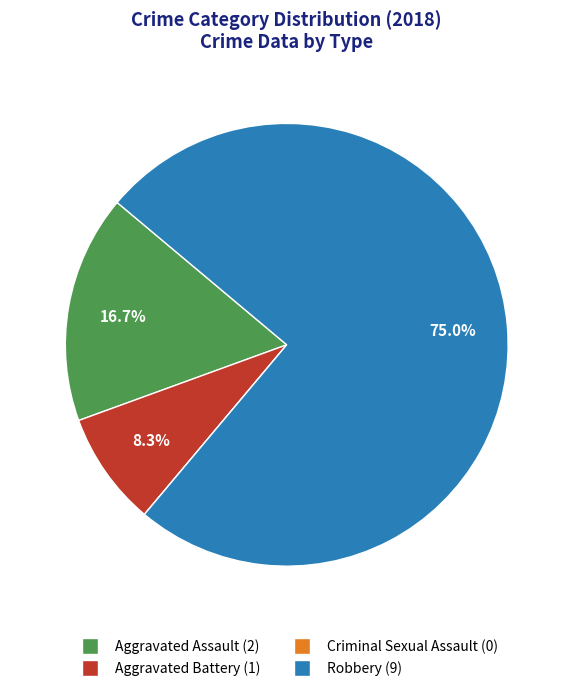

The Aggravated Battery slice represents 8% of the pie. True or false?

True